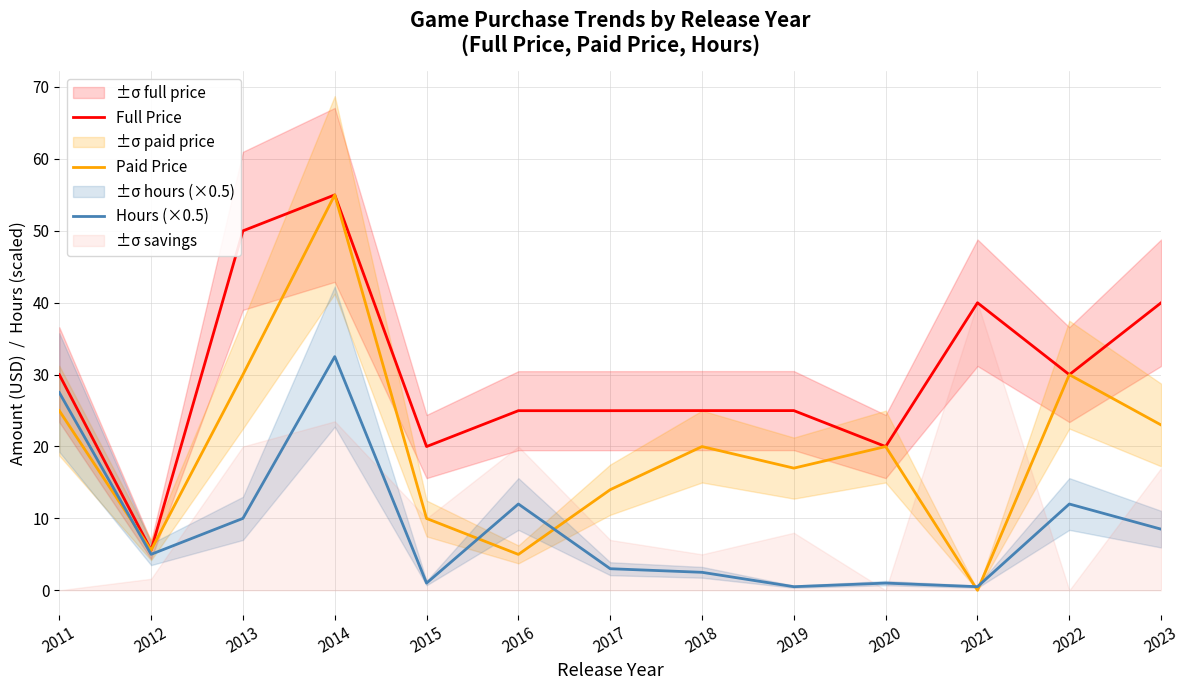

True or false: Paid Price and Full Price cross at least once.

False